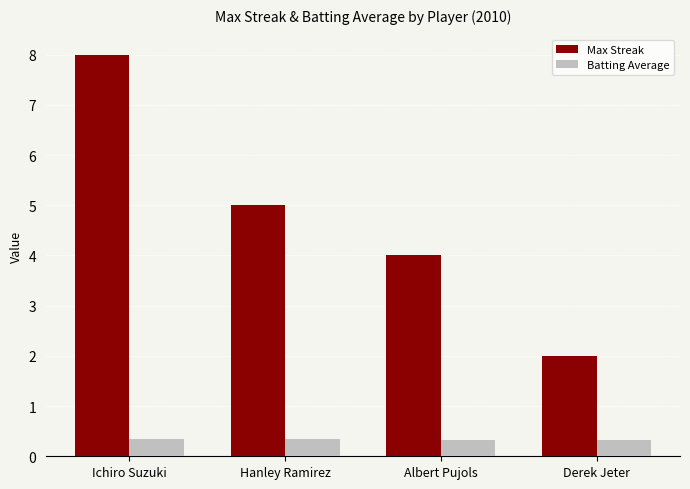

The Max Streak series shows 1.3 at Hanley Ramirez. True or false?

False